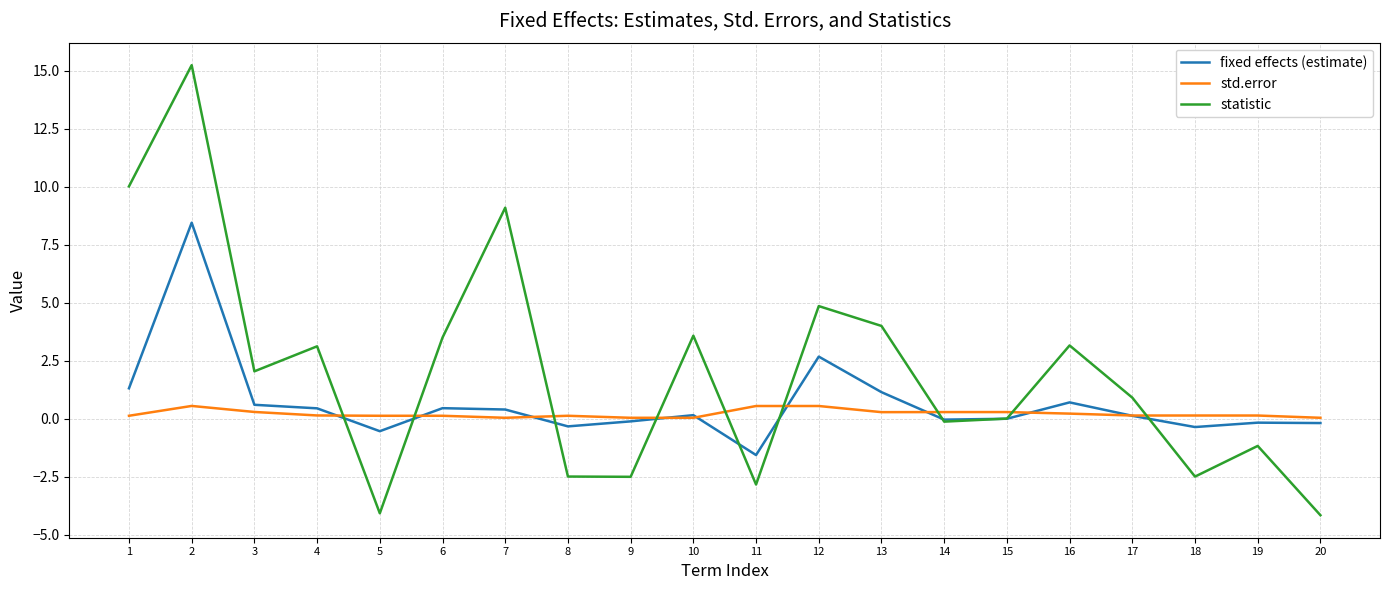

True or false: statistic and std.error intersect in this chart.

True